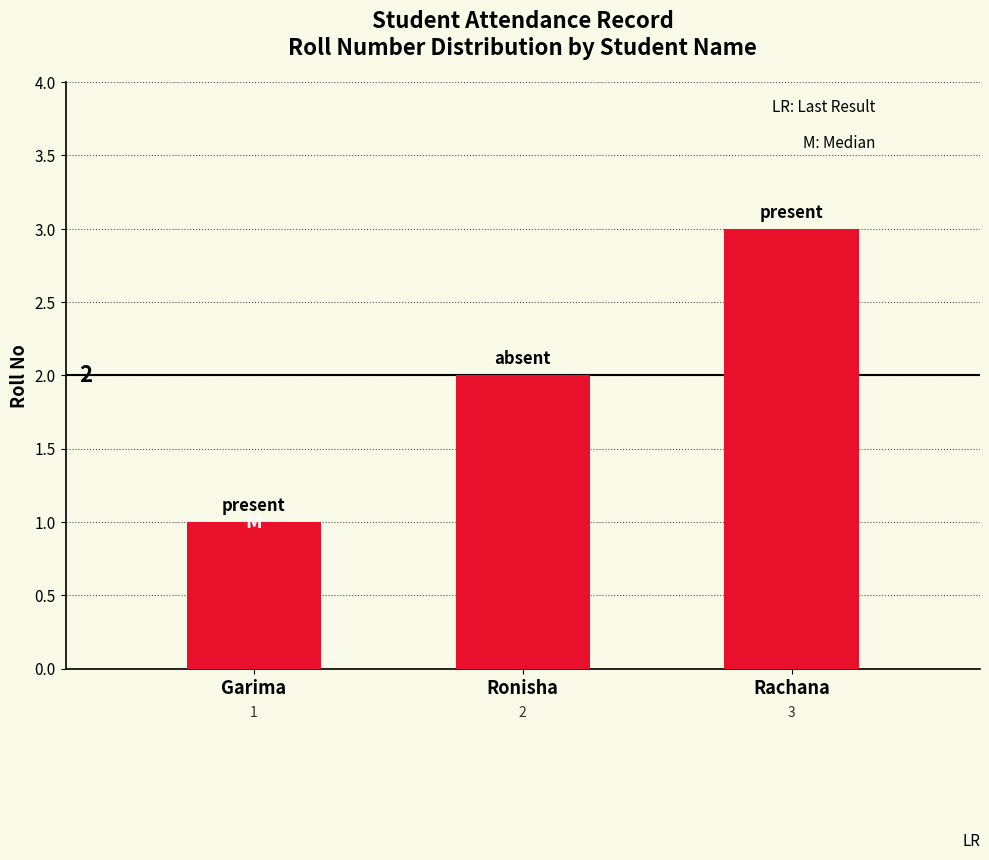

Are the bars grouped side by side (vs. stacked)?

No